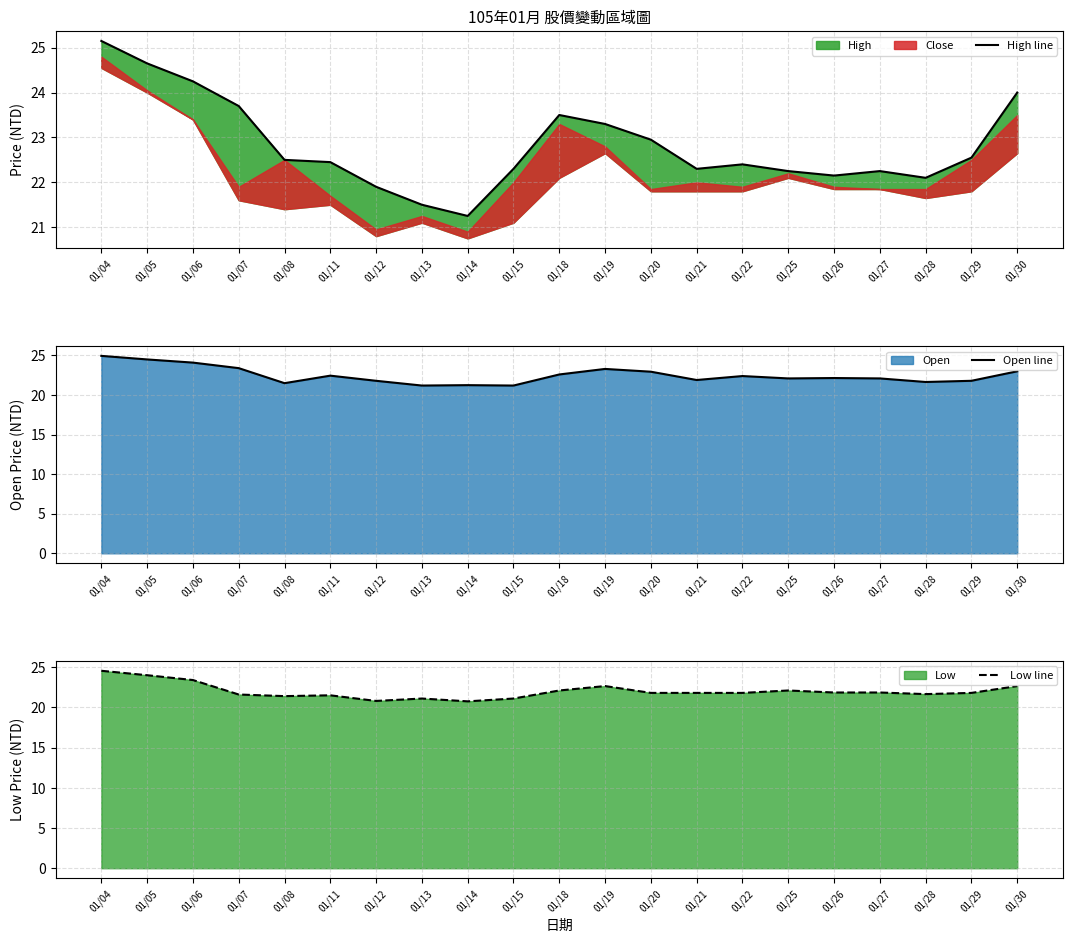

The Open line series shows 22.1 at 01/27. True or false?

True